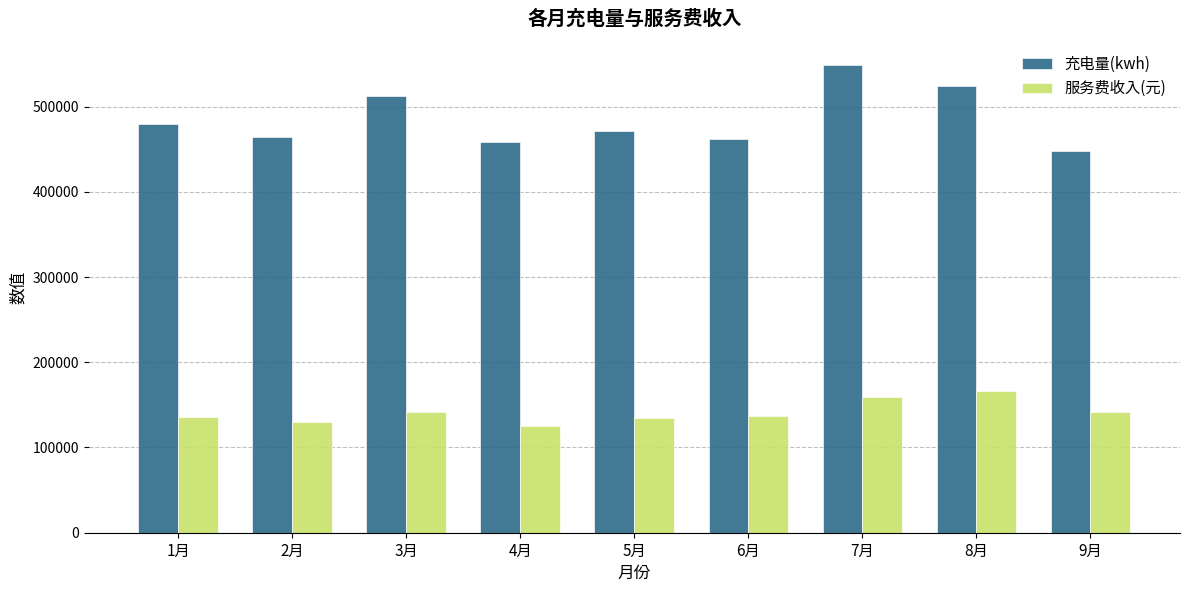

What is the difference between the maximum and second lowest values in the 充电量(kwh) series?

90554.4